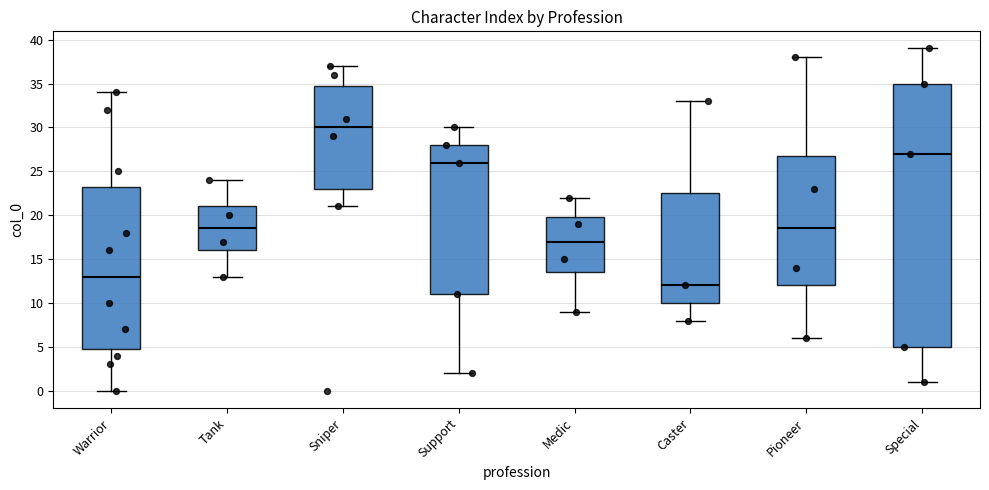

Comparing the boxes themselves (not the whiskers), which one is the tallest?

Special